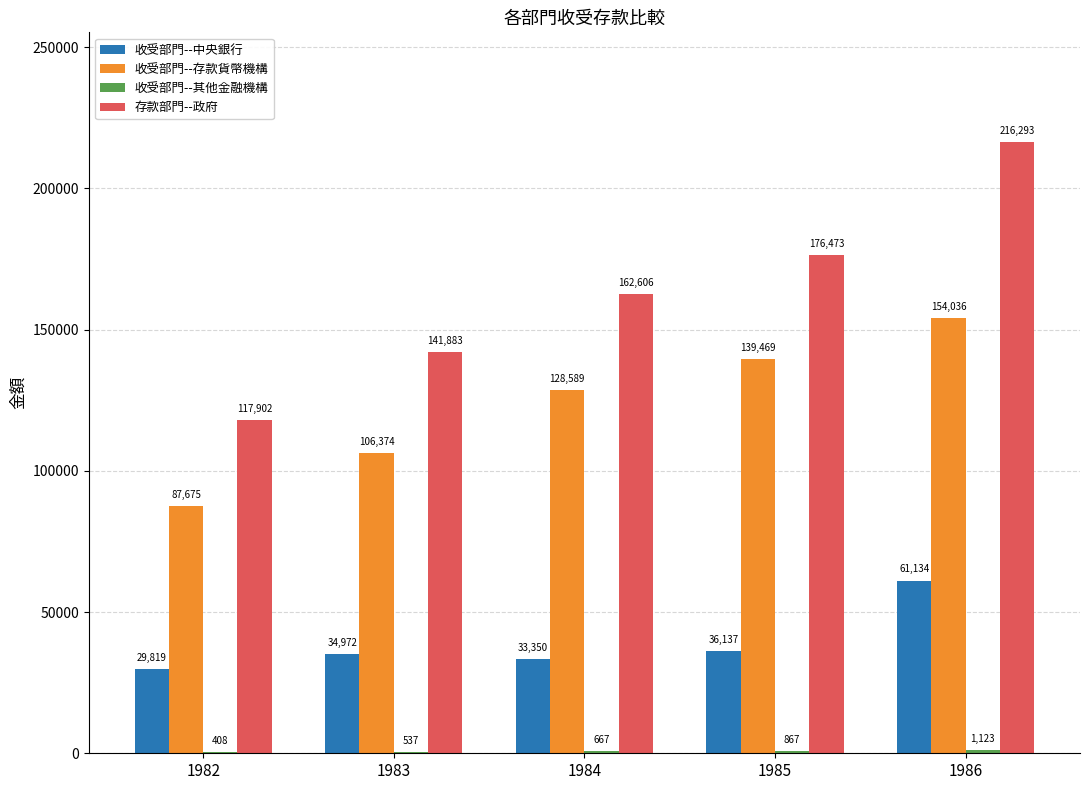

Which category has the highest value in the 收受部門--存款貨幣機構 series?

1986